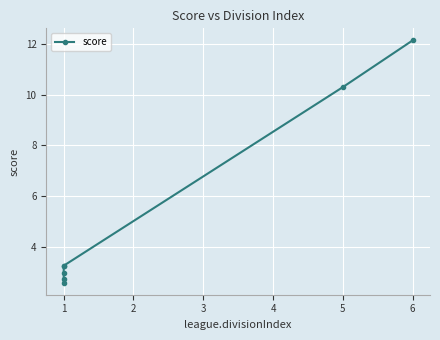

Between 3 and 0, which is larger?

3